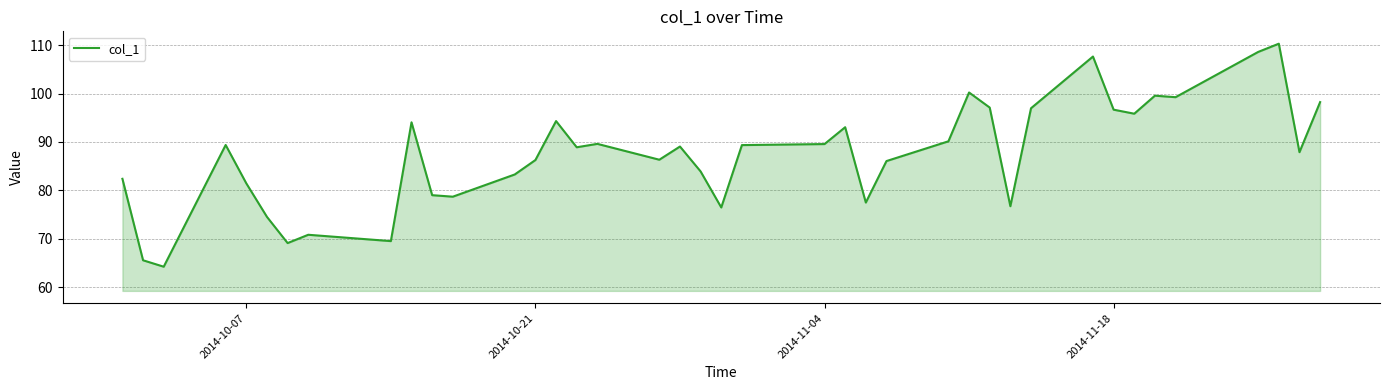

What is the sum of all values?

3497.3